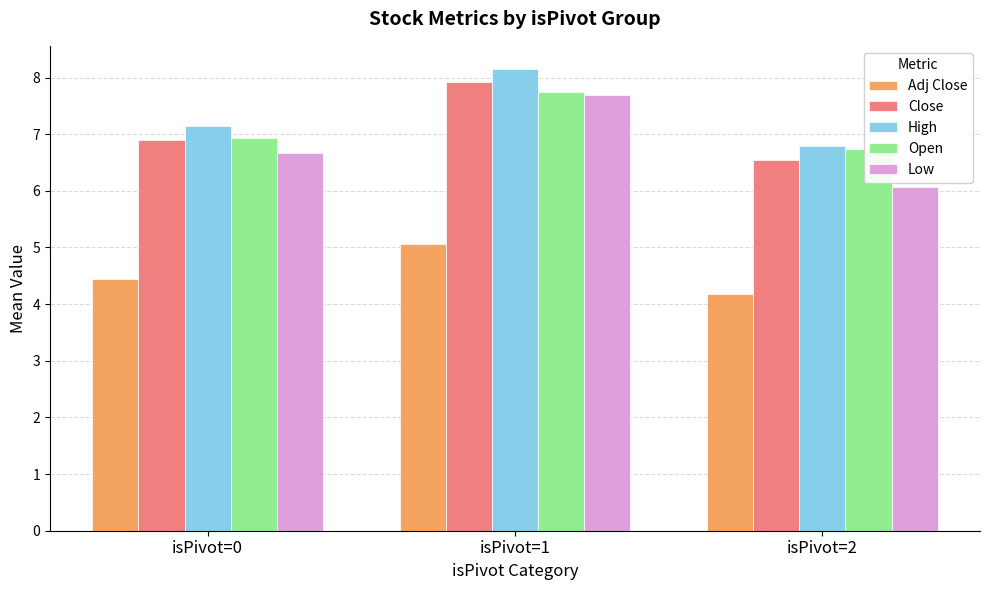

What is the sum of all Open values?

21.4